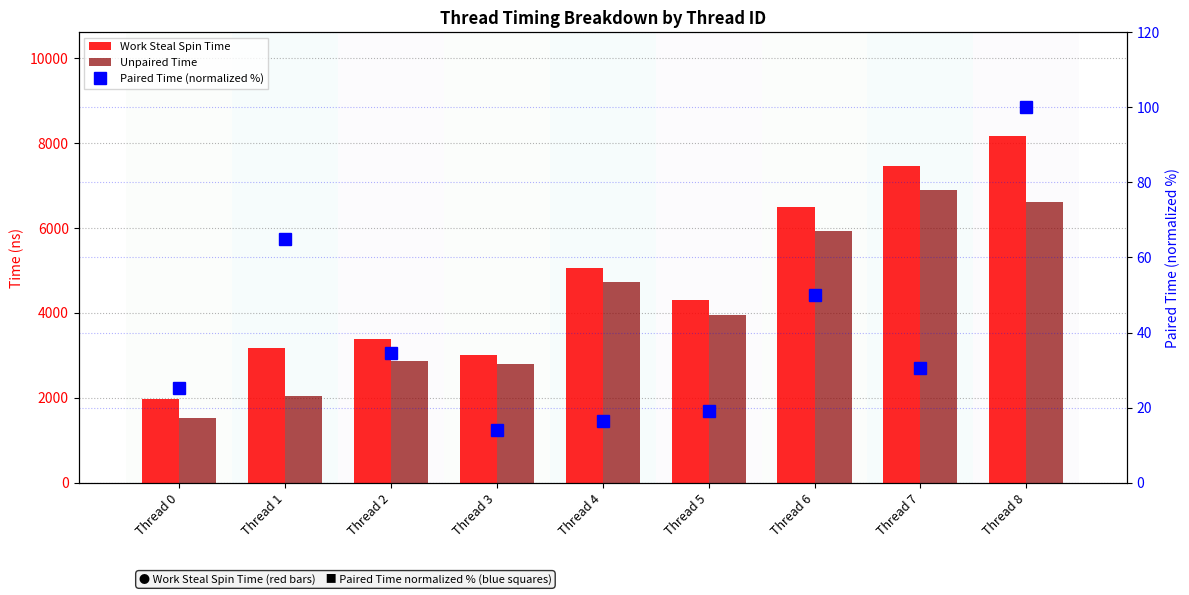

Reading left to right, list all the values displayed in this chart.

Work Steal Spin Time: 1967.0	3175.0	3383.0	3001.0	5046.0	4309.0	6502.0	7459.0	8160.0
Unpaired Time: 1525.0	2046.0	2874.0	2789.0	4734.0	3945.0	5930.0	6898.0	6599.0
Paired Time (normalized %): 25.3	65.0	34.6	14.1	16.3	19.2	49.9	30.5	100.0